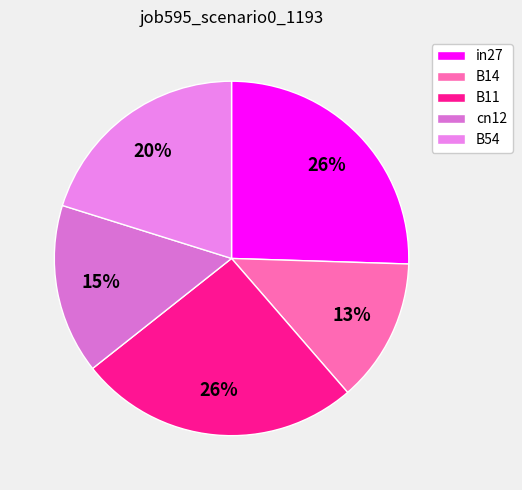

To the nearest percent, what is the average slice percentage?

20%